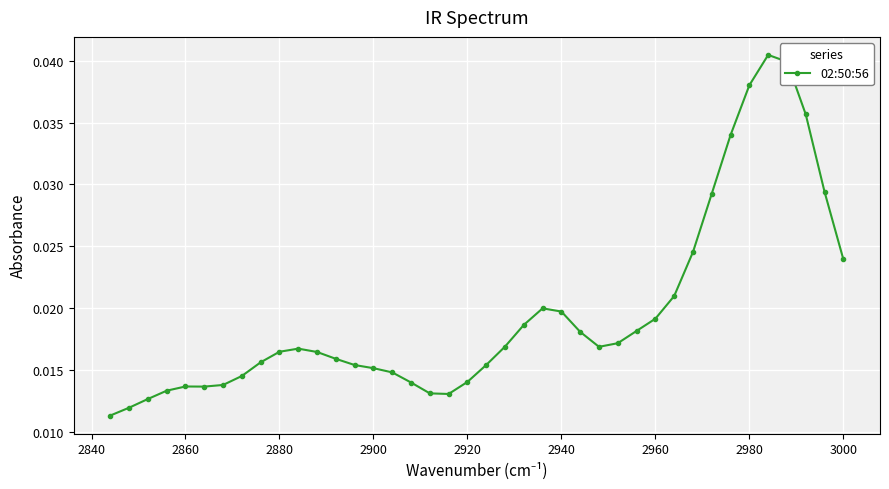

How many values are between 0 and 1?

40